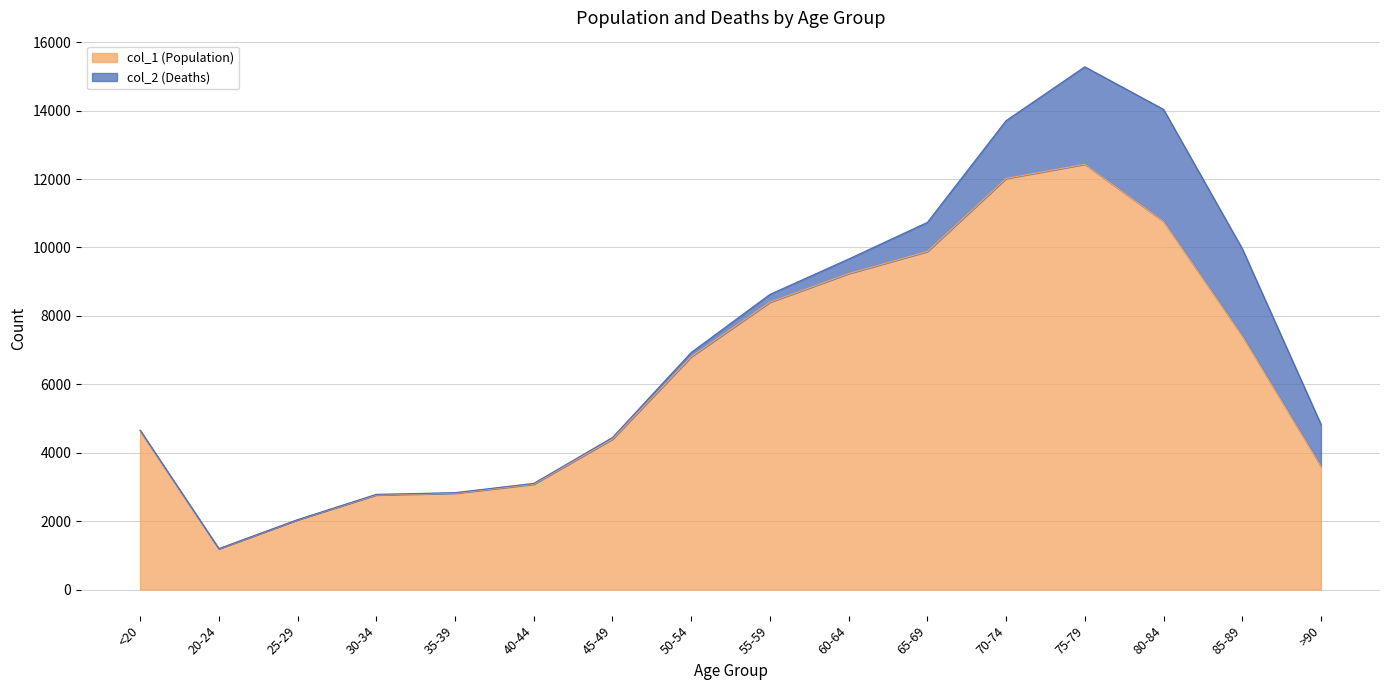

What is the average value?

6343